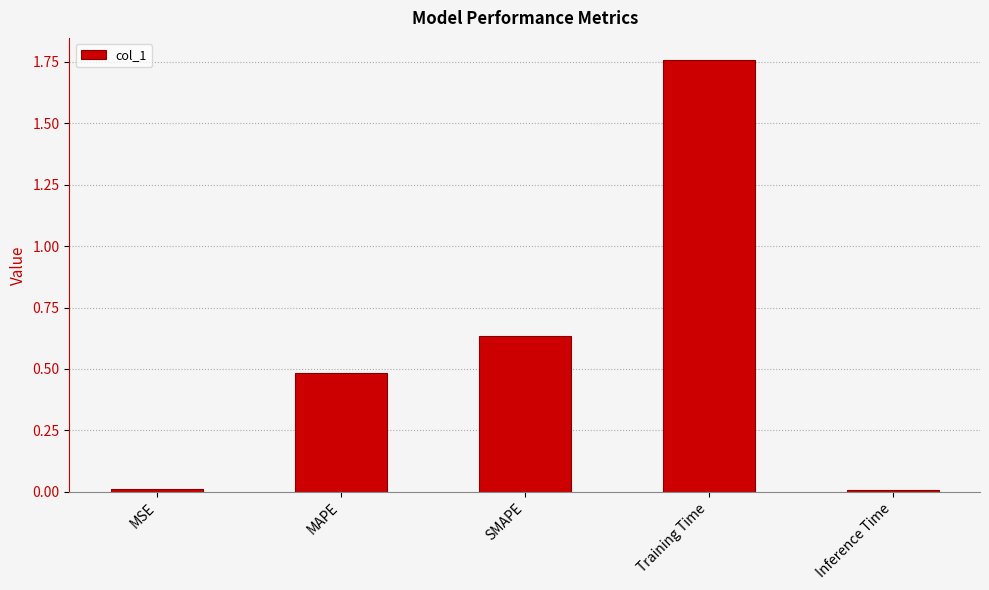

What is the sum of all values?

2.9